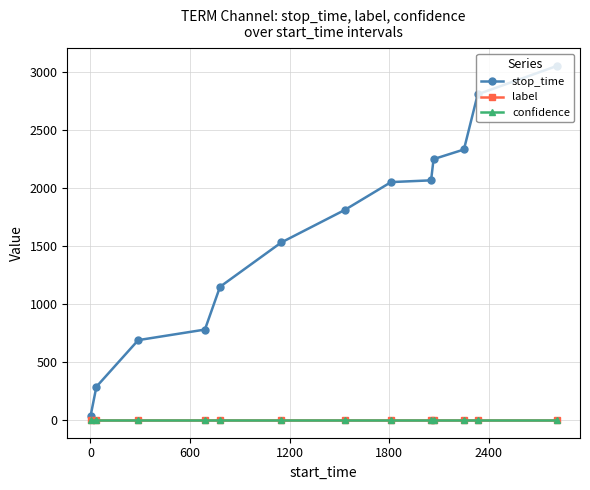

Which series has the widest spread of values?

stop_time